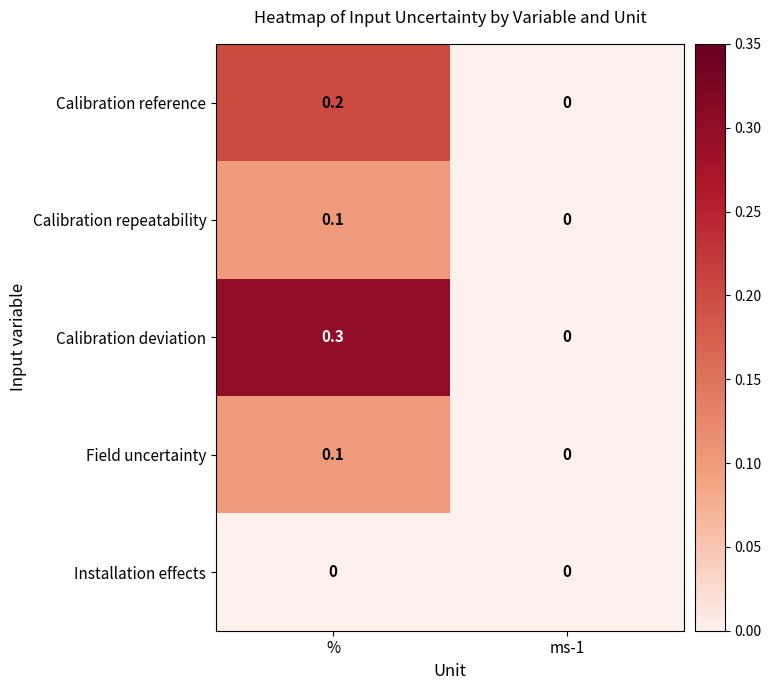

What is the sum of all Calibration deviation values?

0.3